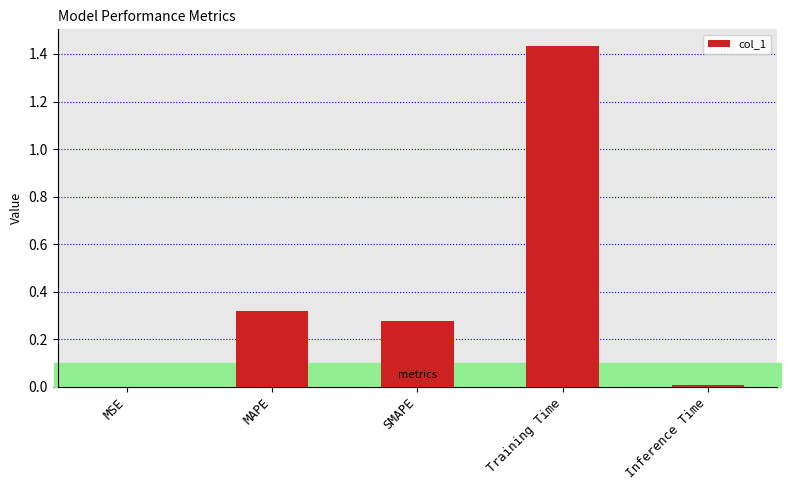

What is the sum of all values?

2.0